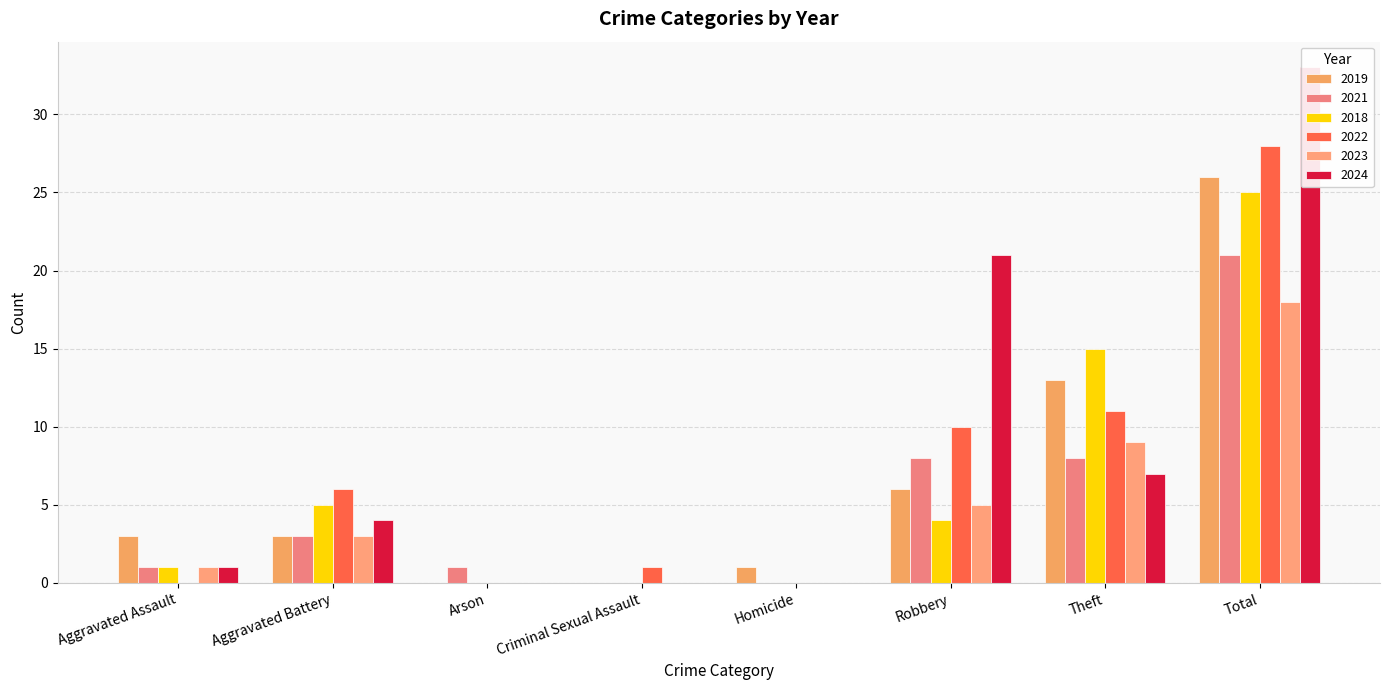

How many distinct data groups are displayed?

6